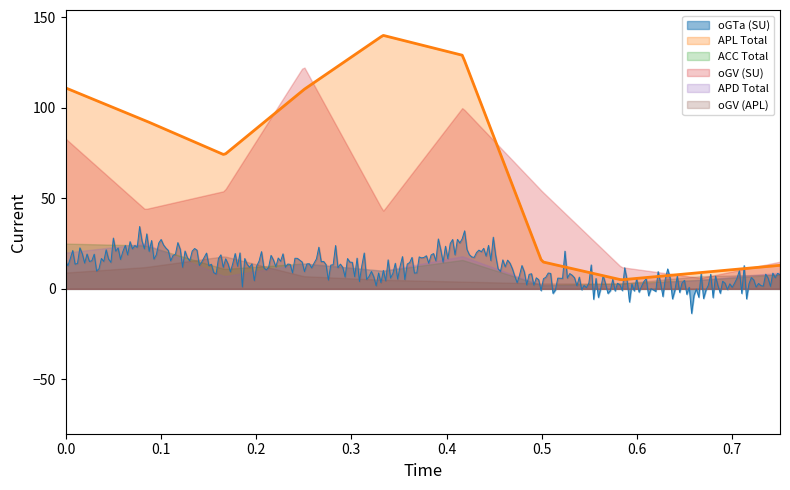

How many interior local peaks does the APD Total series have?

3